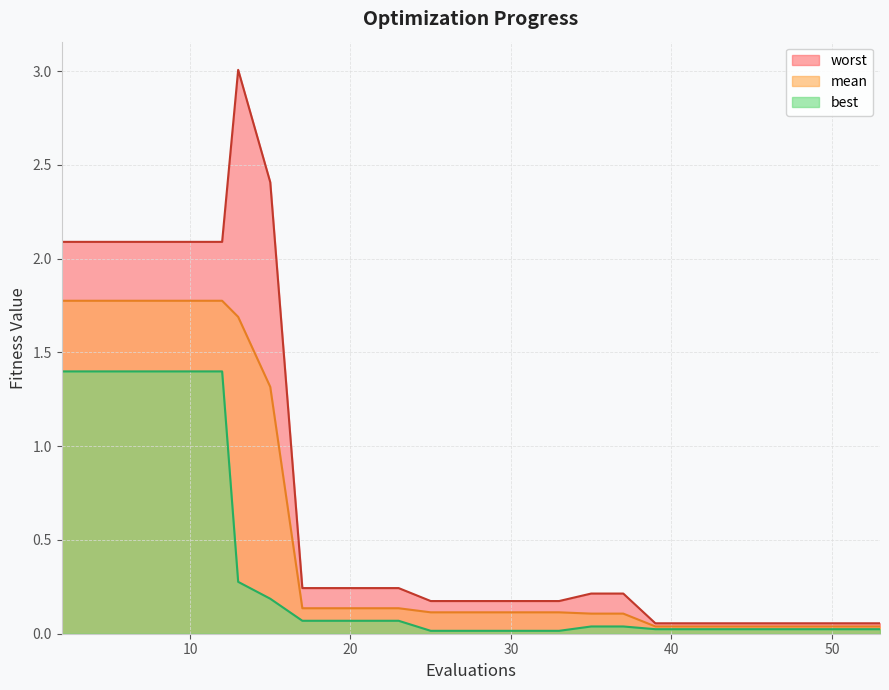

Is the value of mean at 6 greater than the value of best at 45?

Yes